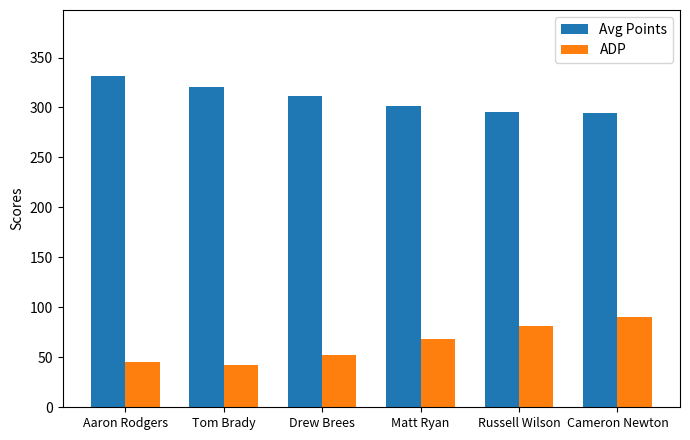

How many bars are there in total?

12